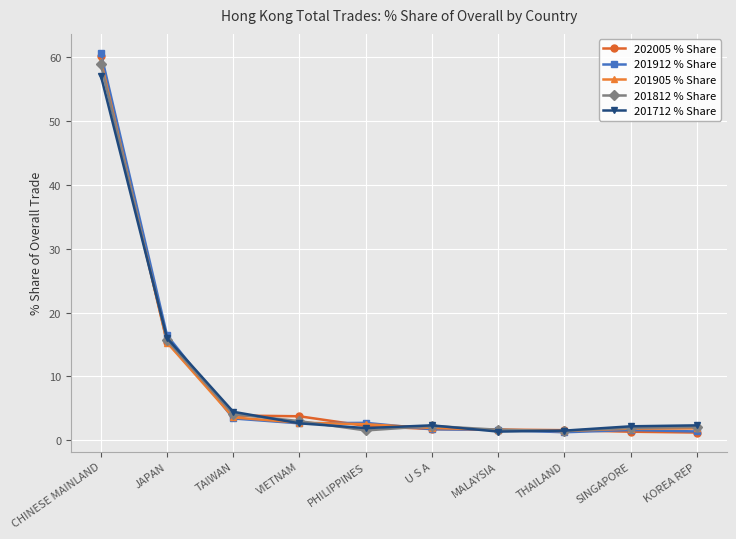

What position from the right is MALAYSIA?

4